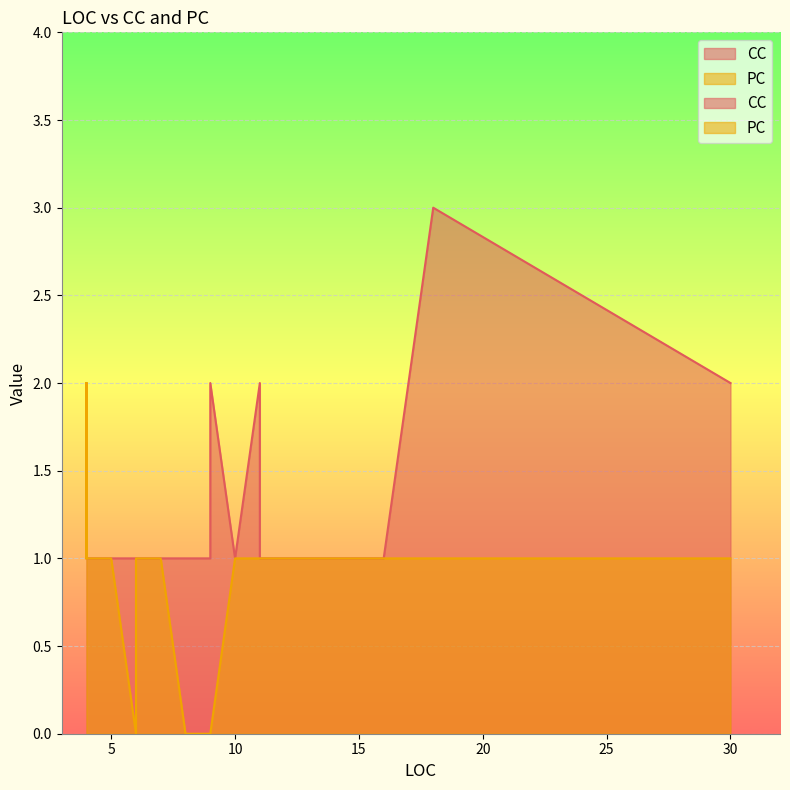

How many intersections are there between CC and PC?

1